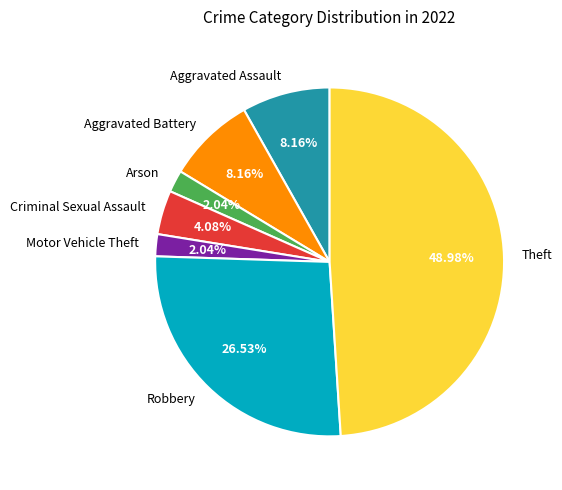

Does any single category account for the majority?

No